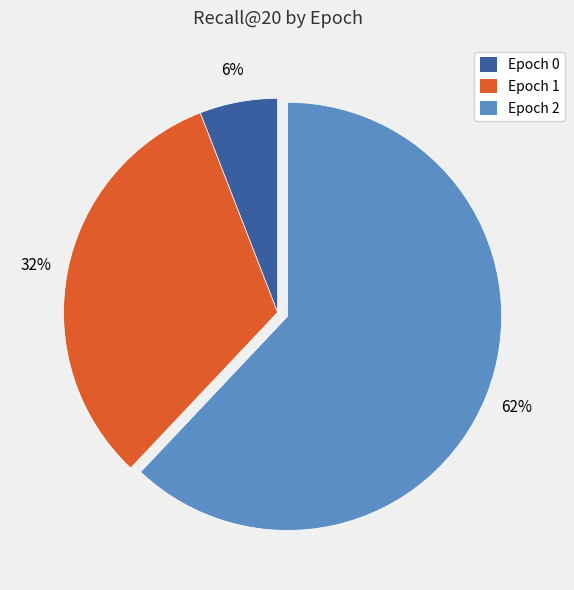

The Epoch 2 slice represents 62% of the pie. True or false?

True